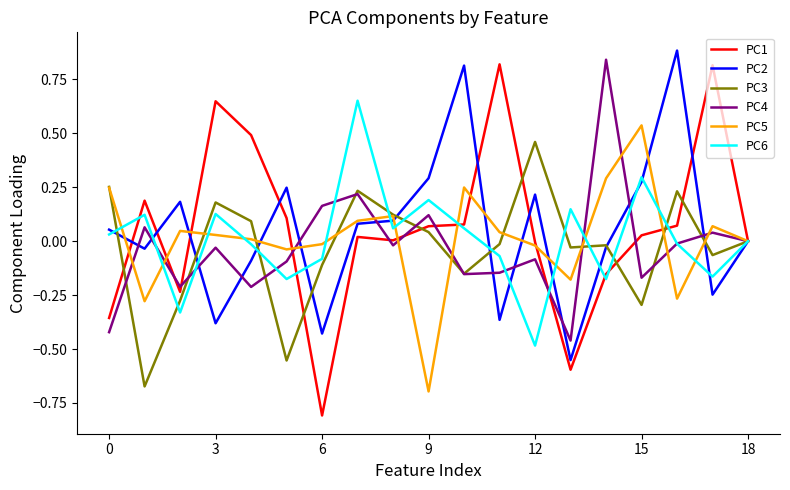

How many lines are shown in the chart?

6